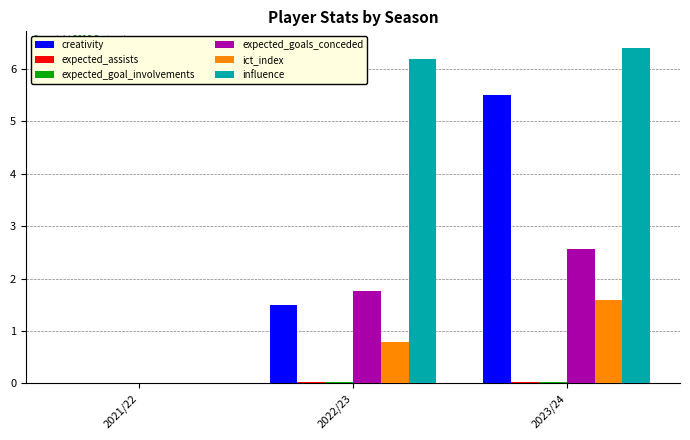

At which category is the sum across all series the highest?

2023/24